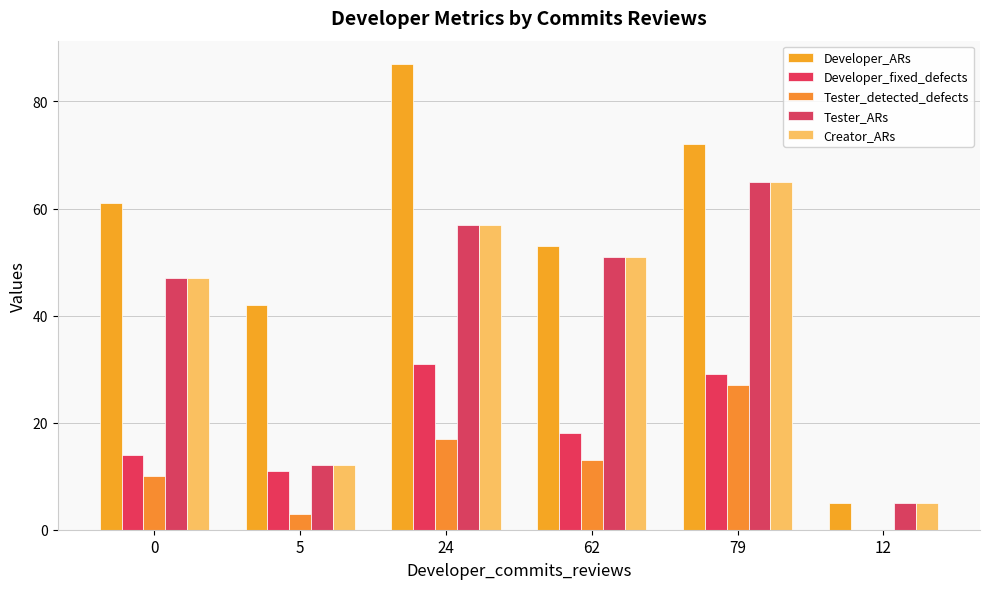

Where does the Creator_ARs series first go above 51?

24